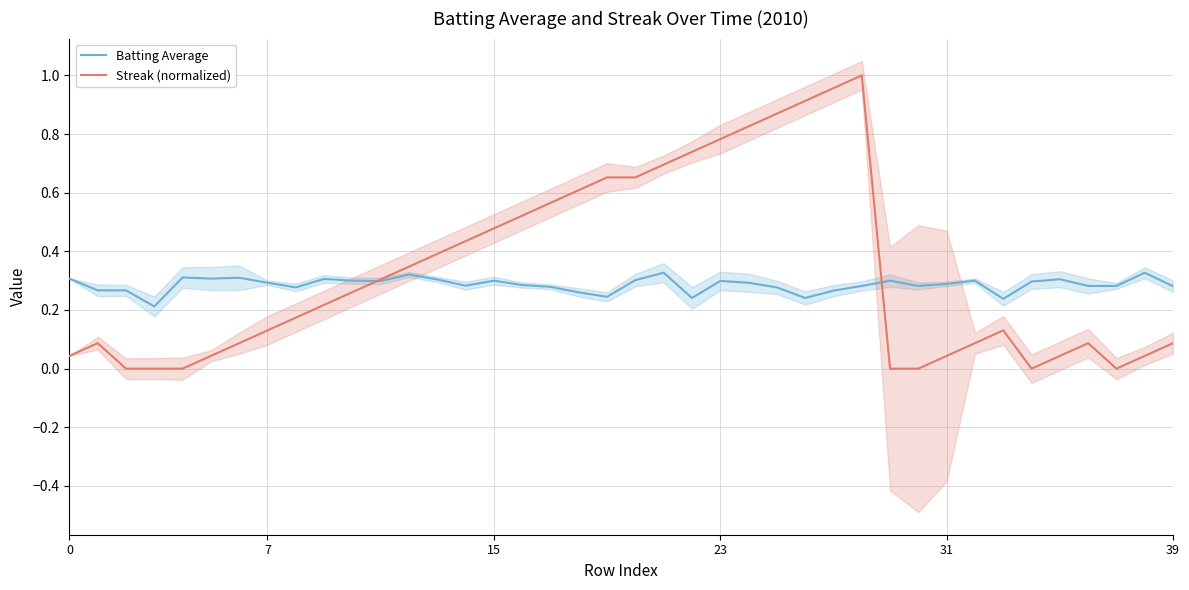

Which series has the largest range (max minus min)?

Streak (normalized)